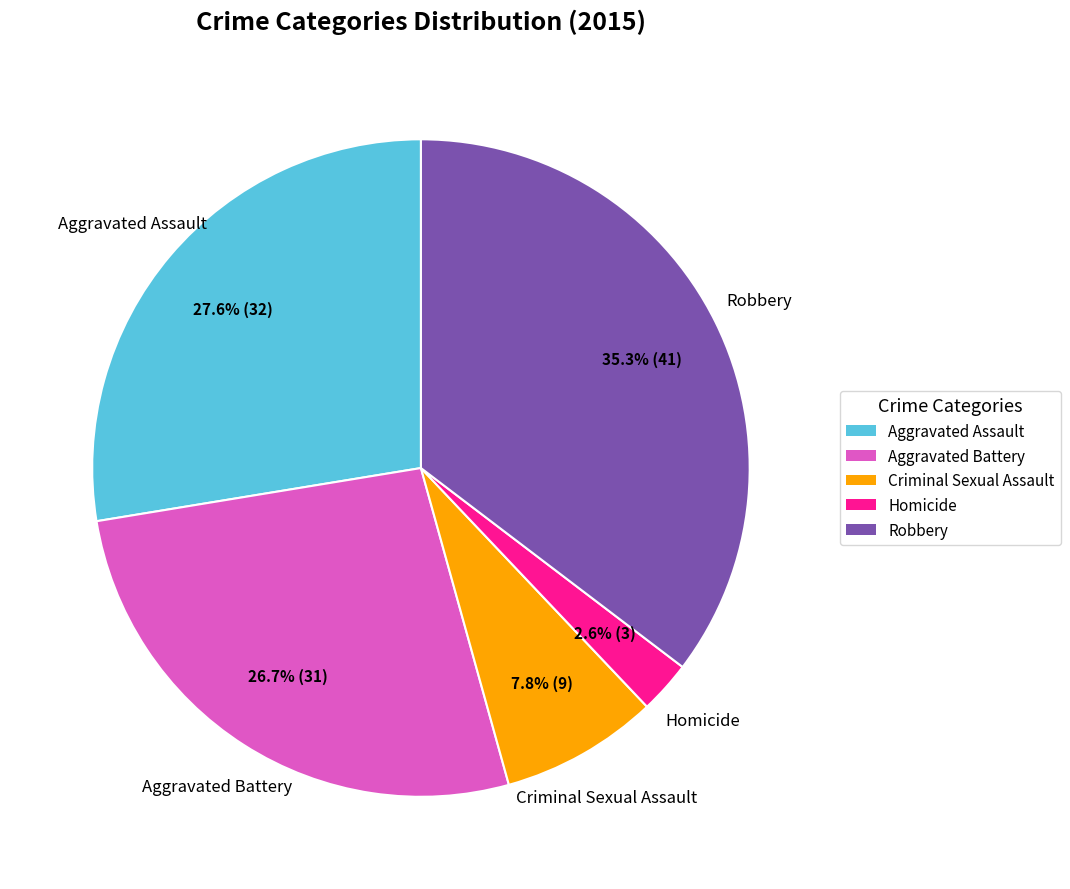

Between Criminal Sexual Assault and Robbery, which is larger?

Robbery